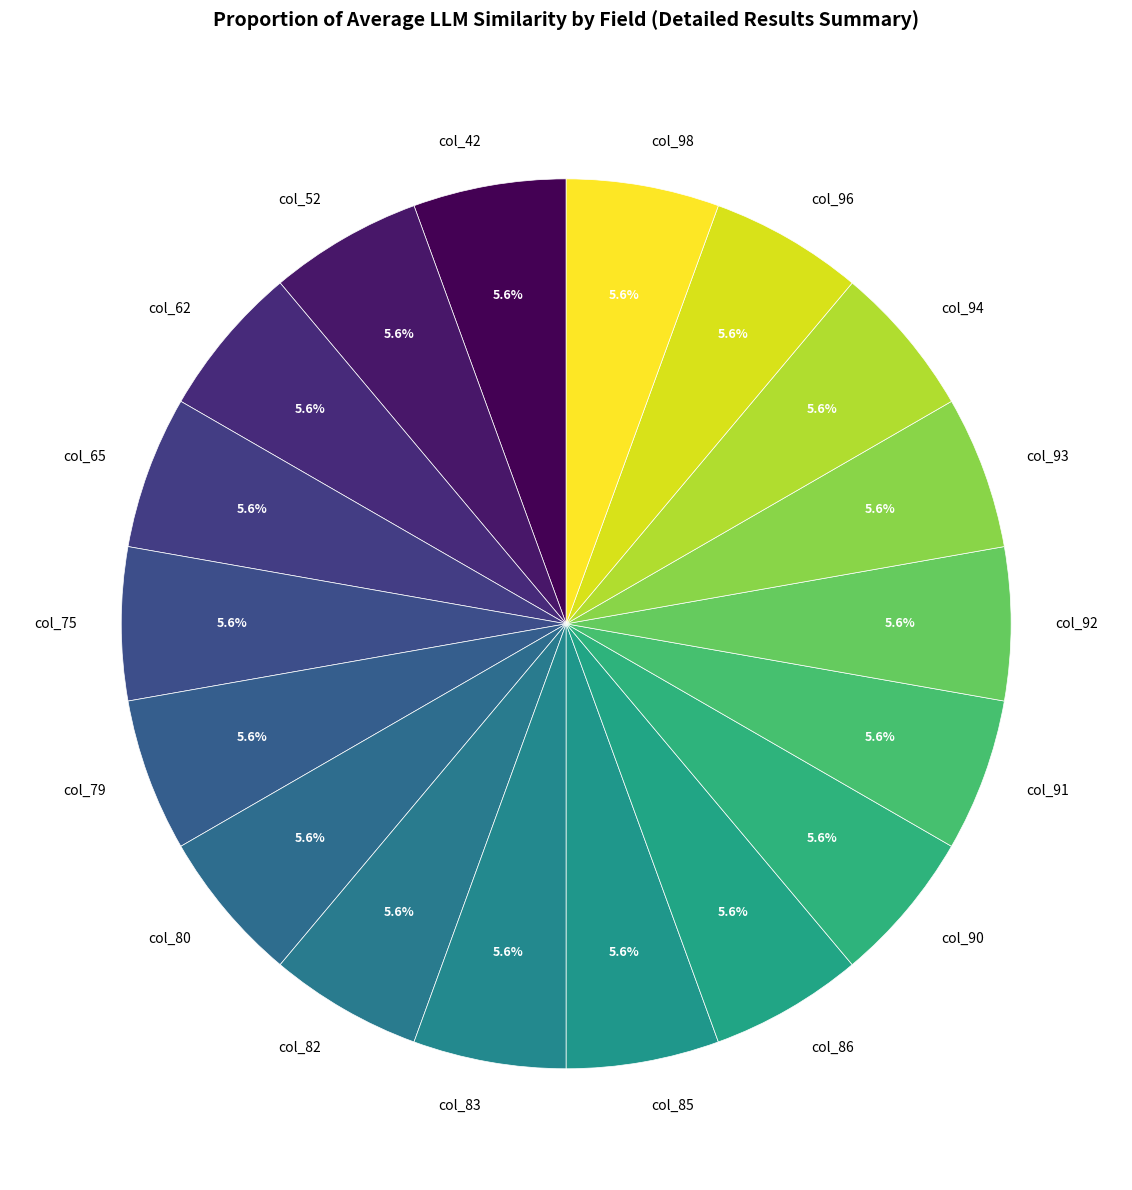

Count the number of slices in the pie.

18